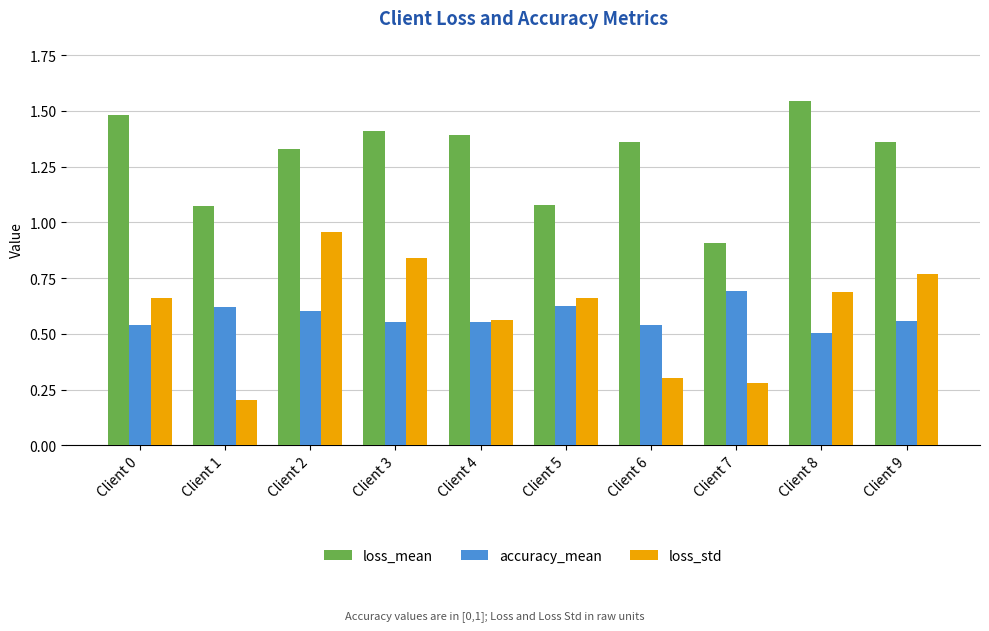

At which category does the chart reach its minimum across all series?

Client 1